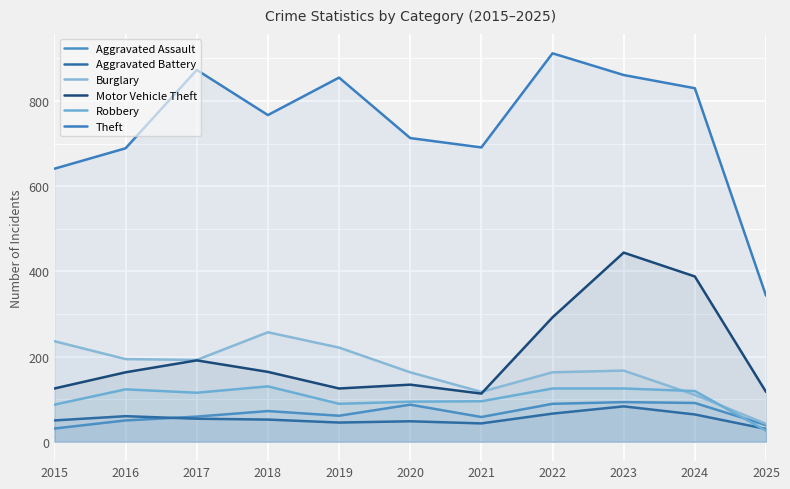

What is the total value across all series at 2023?

1773